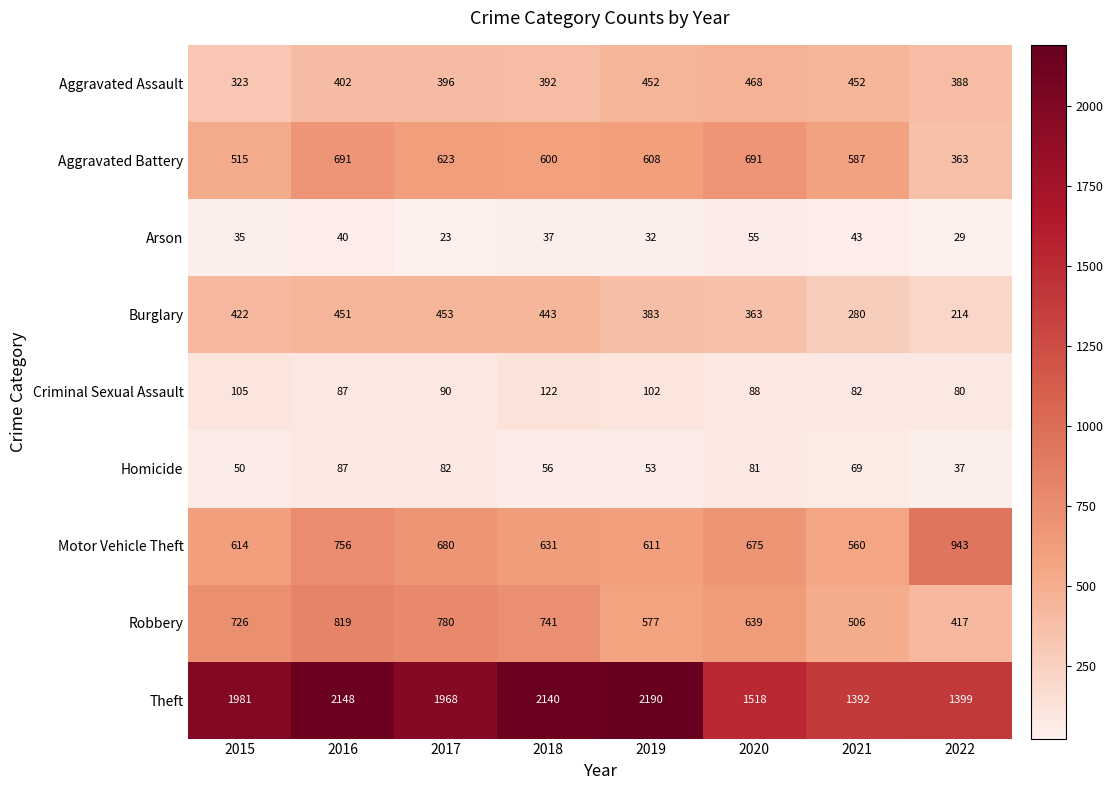

What is the greatest value displayed?

2190